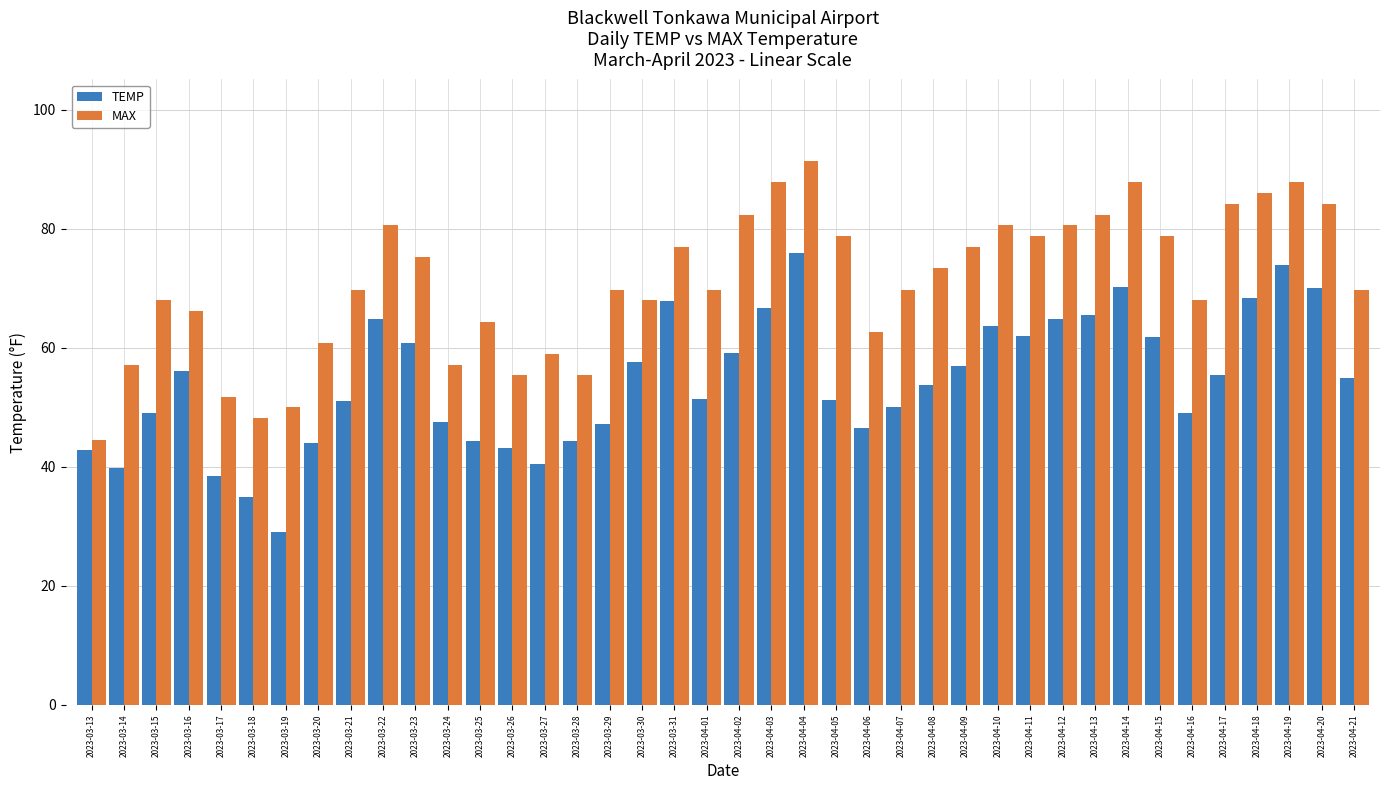

What is the lowest value of the MAX series?

44.6